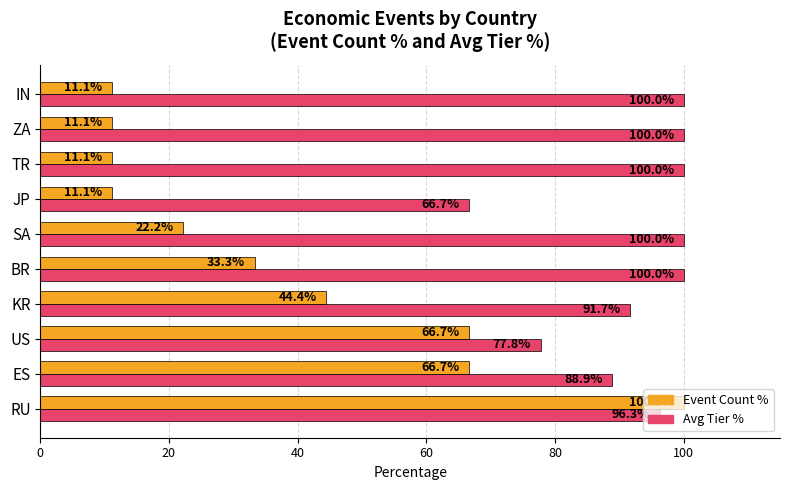

Between ES and KR, which series saw the biggest shift?

Event Count %